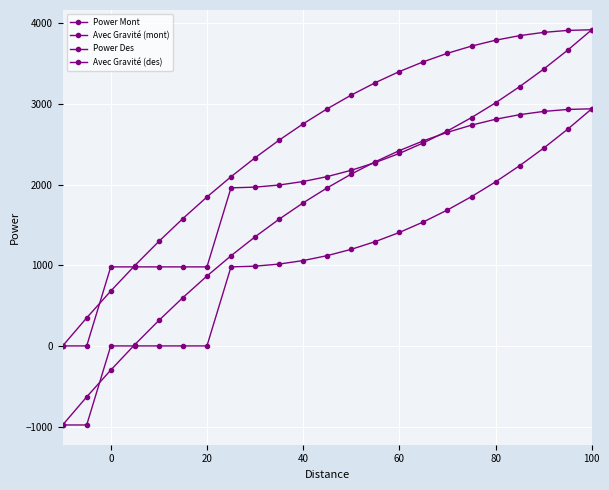

What is the lowest value of the Avec Gravité (mont) series?

-980.0